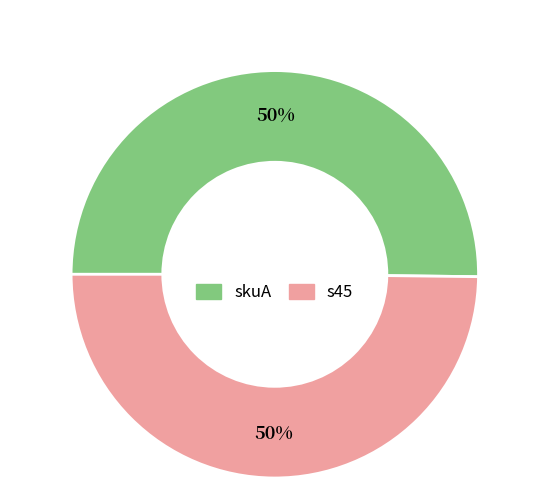

To the nearest percent, what percentage of the pie is skuA?

50%